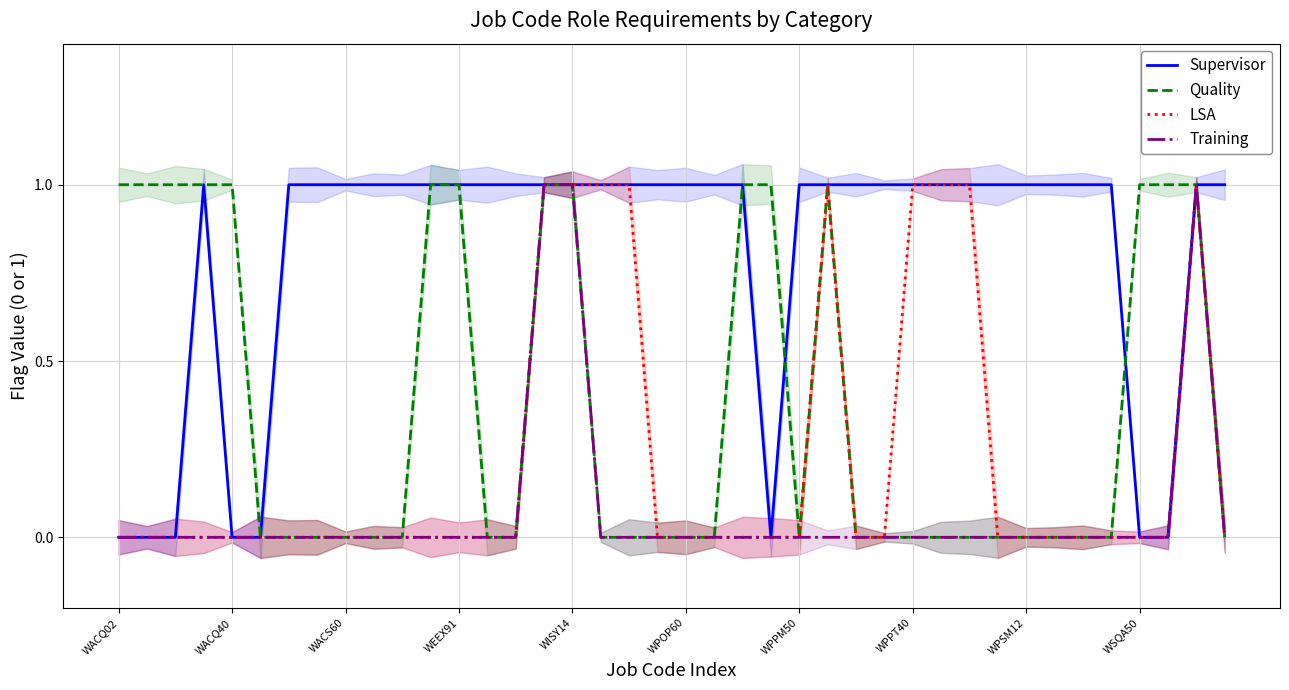

The Training series shows 0 at WPSM12. True or false?

True